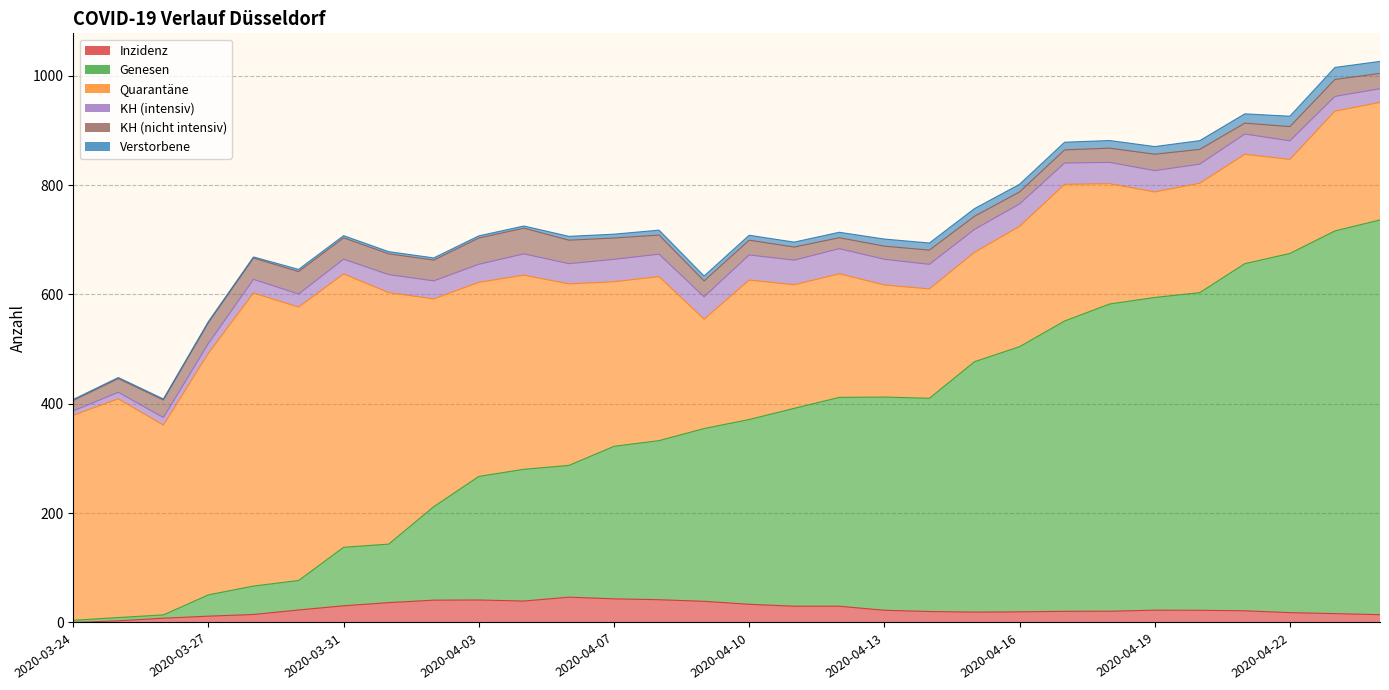

Is it true that Genesen equals 910.9 at 2020-04-20?

False